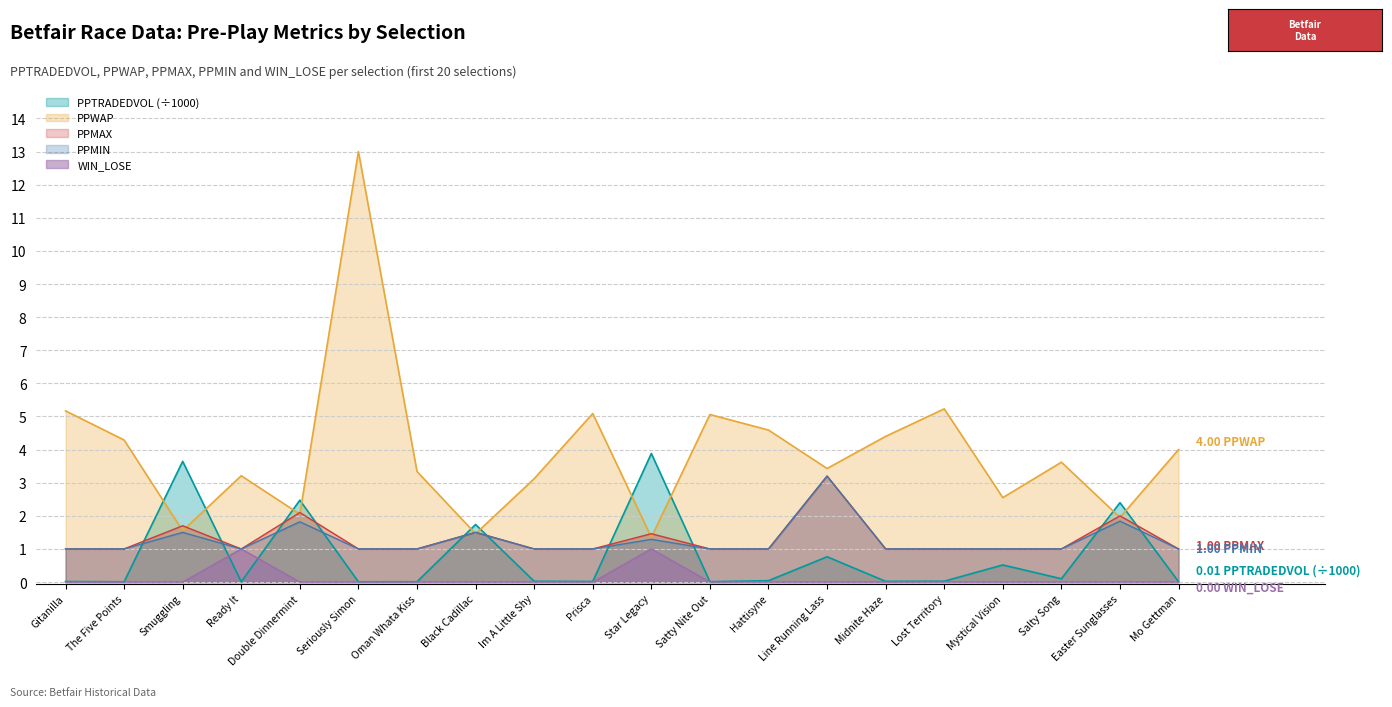

How many intersections are there between PPWAP and PPMIN?

2